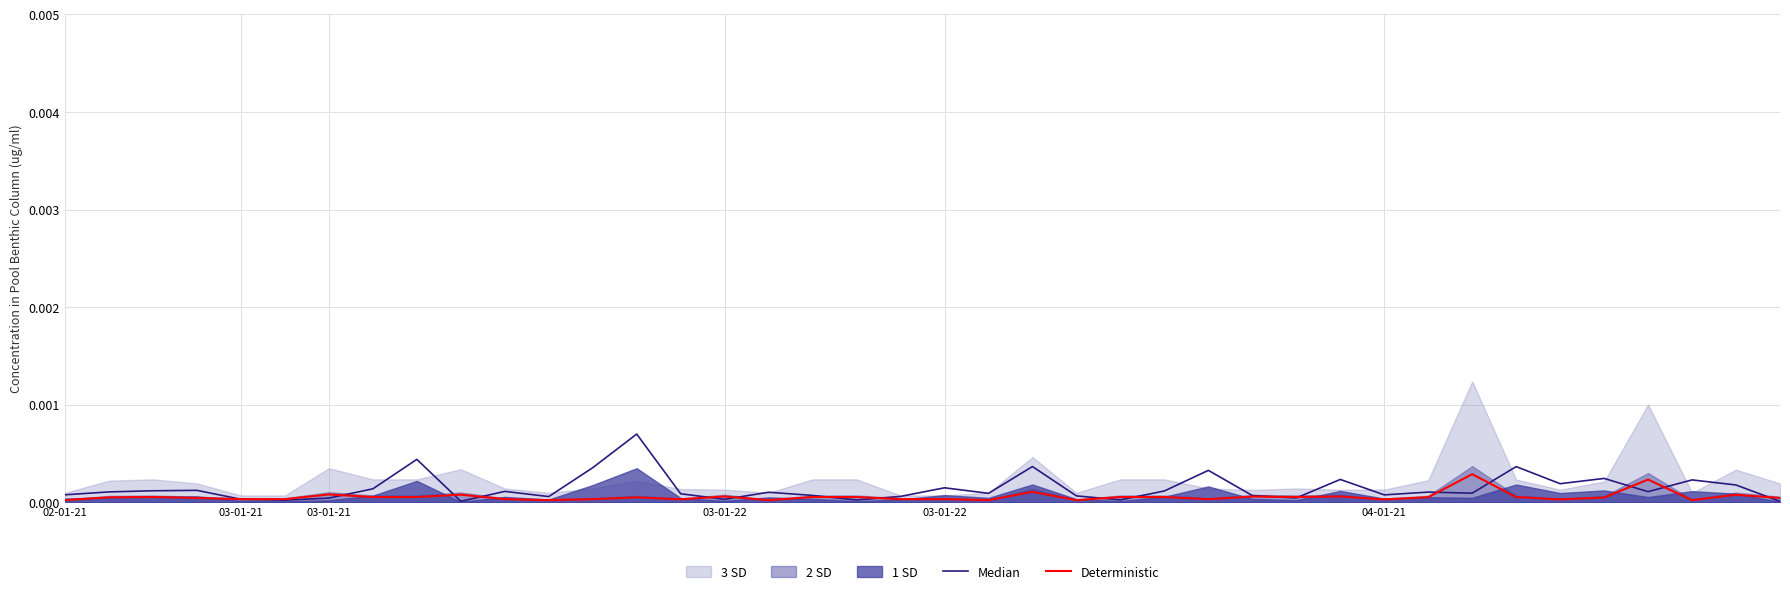

What is the label of the 10th point from the left?

9